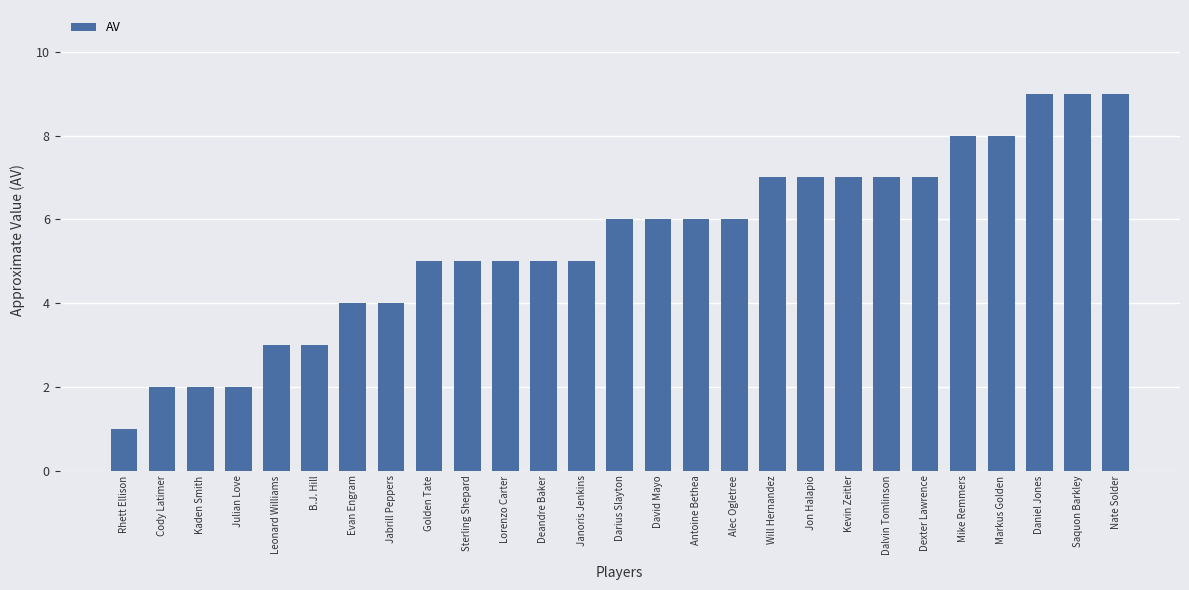

What is the minimum value shown in the chart?

1